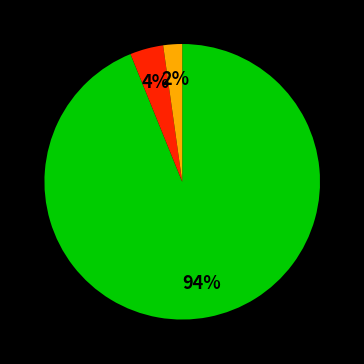

To the nearest percent, what is the average slice percentage?

33%